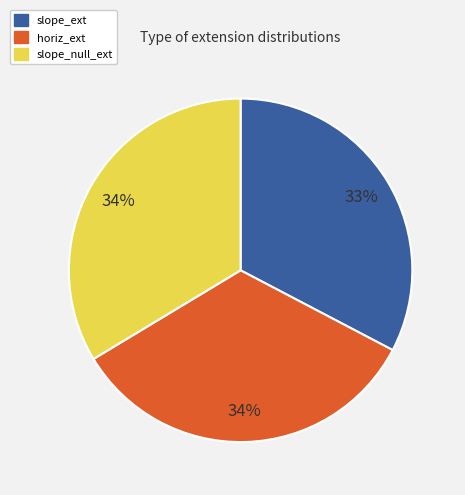

Count the number of slices in the pie.

3